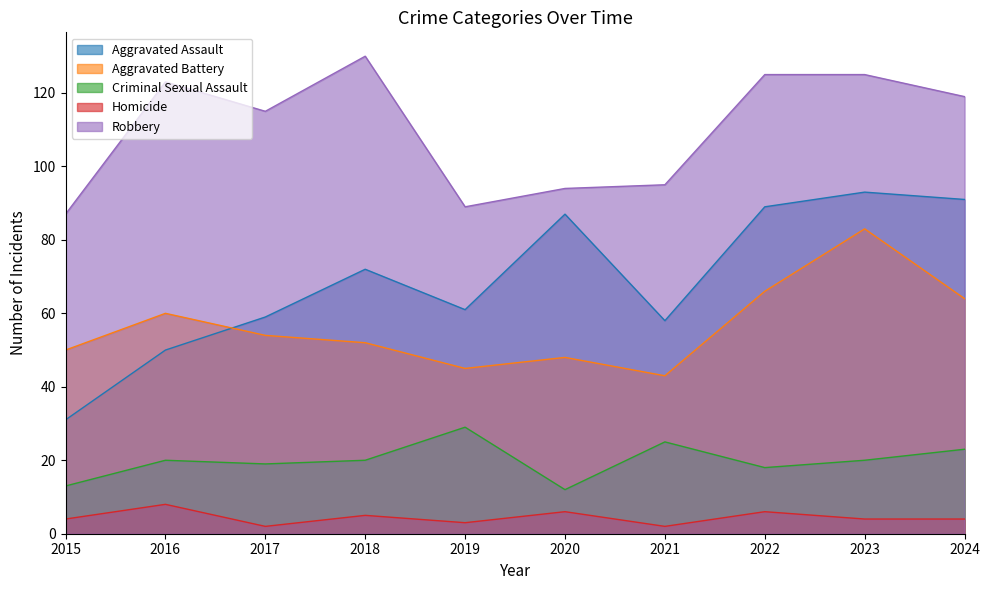

What is the sum of the Aggravated Battery values at 2023 and 2019?

128